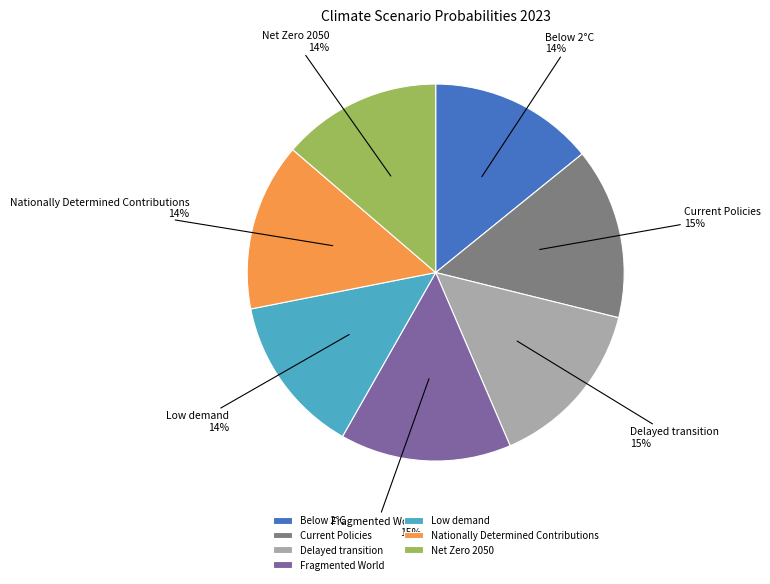

Is the sum of Delayed transition and Net Zero 2050 greater than half?

No